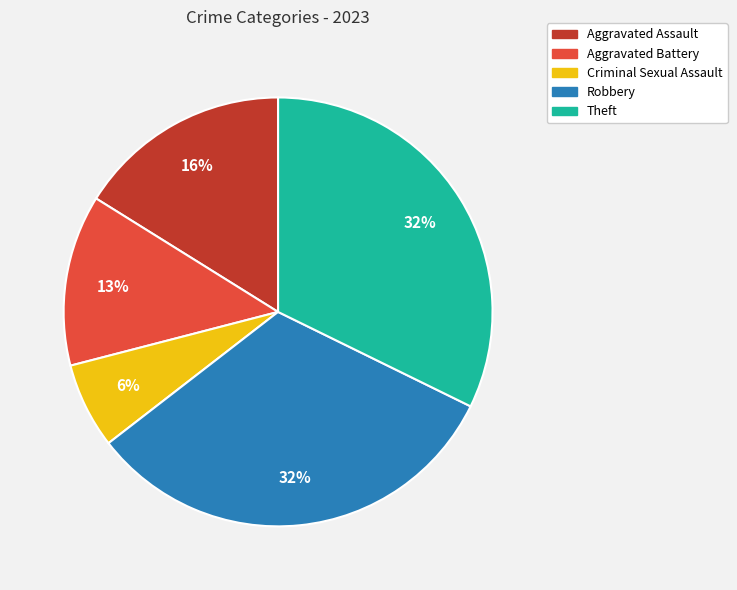

To the nearest percent, what is the difference between the largest and smallest slice percentages?

26%